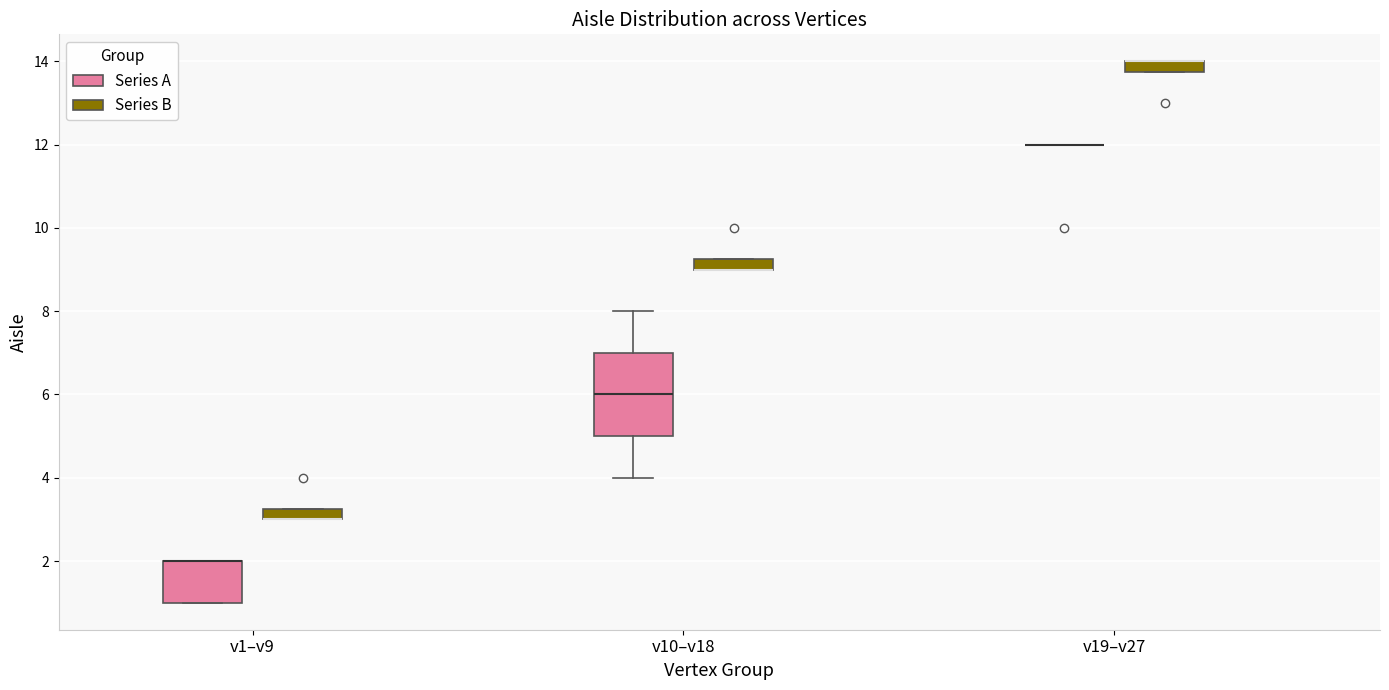

Which box is the tallest, from its lower edge to its upper edge?

v10–v18 (Series A)